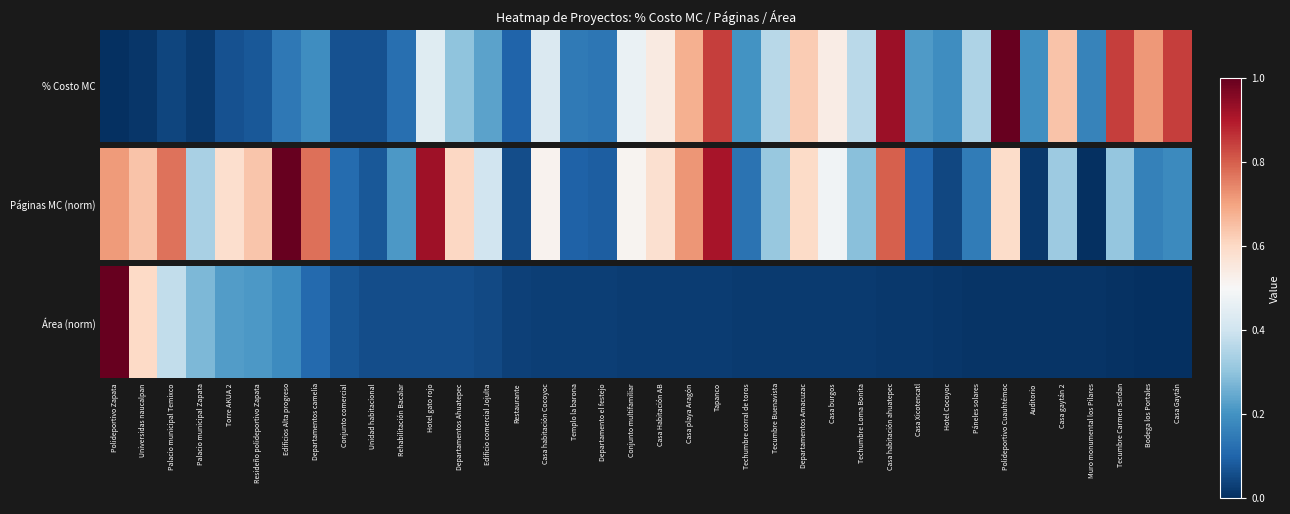

What is the average value?

0.1